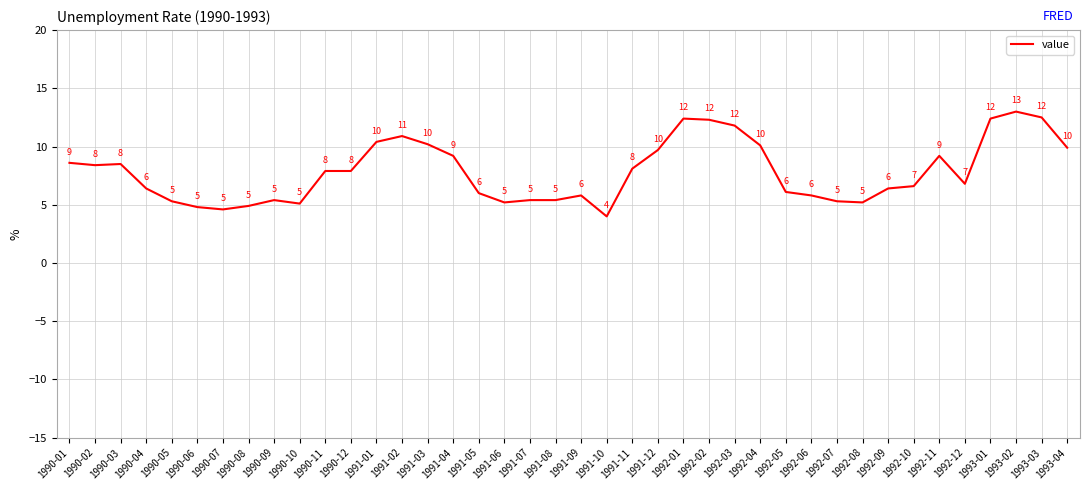

What position from the right is 1991-03?

26